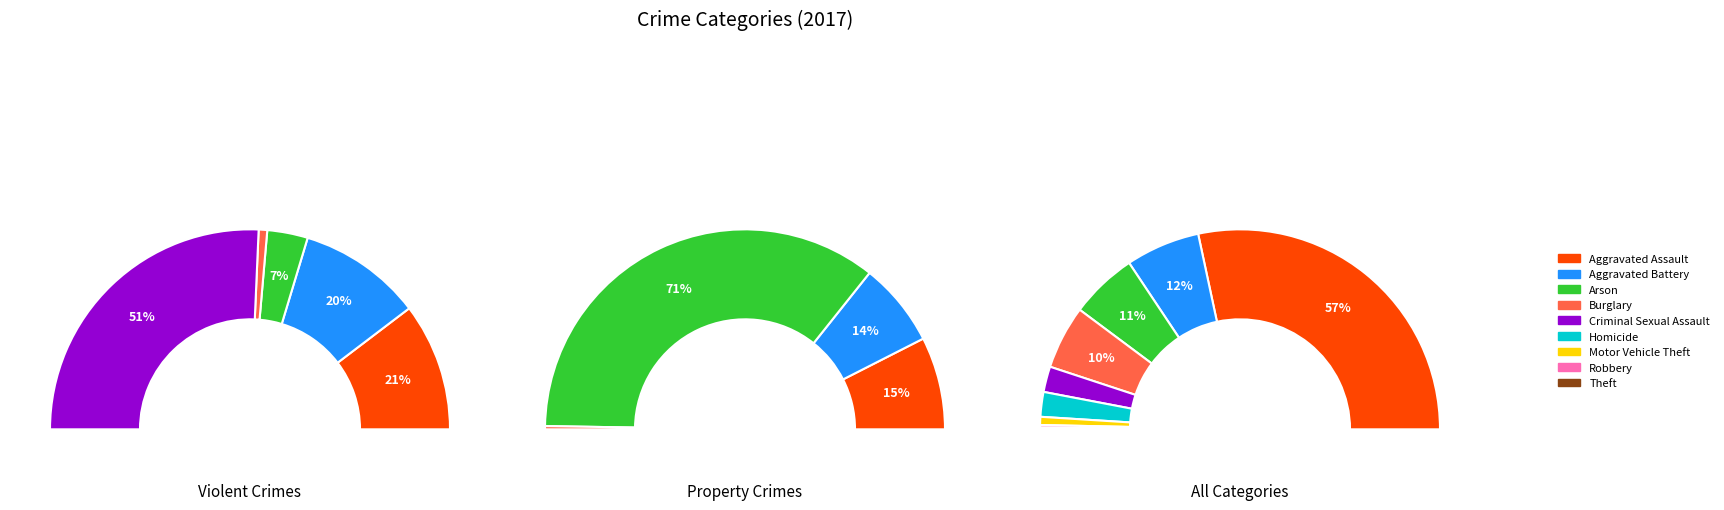

How much of the chart is everything except Robbery?

89.7%